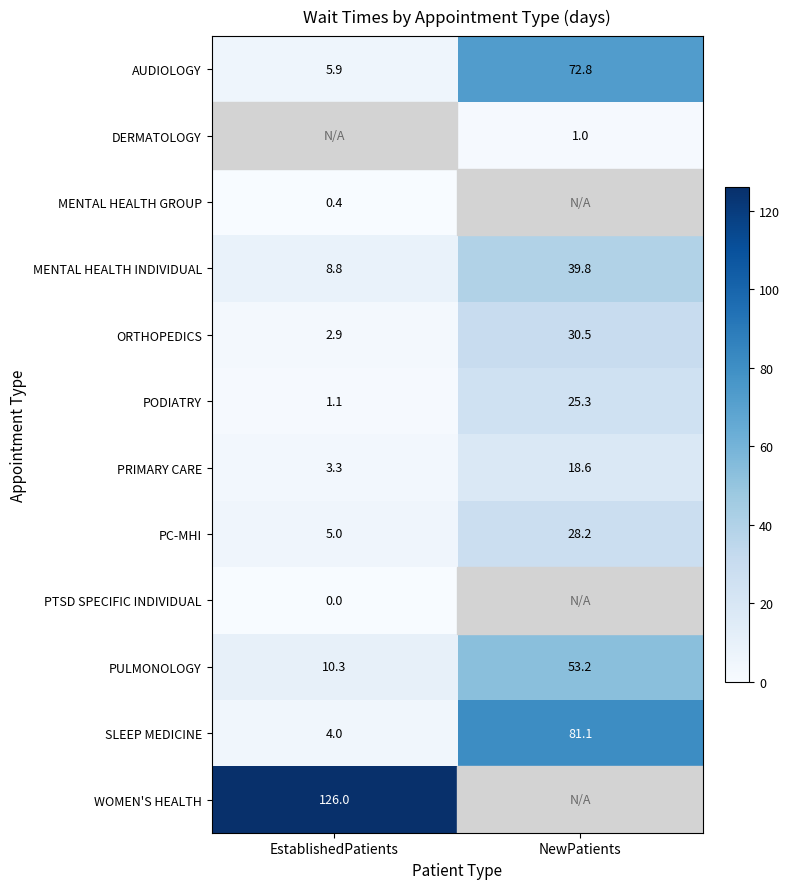

True or false: AUDIOLOGY has a value of 5.9 at EstablishedPatients.

True